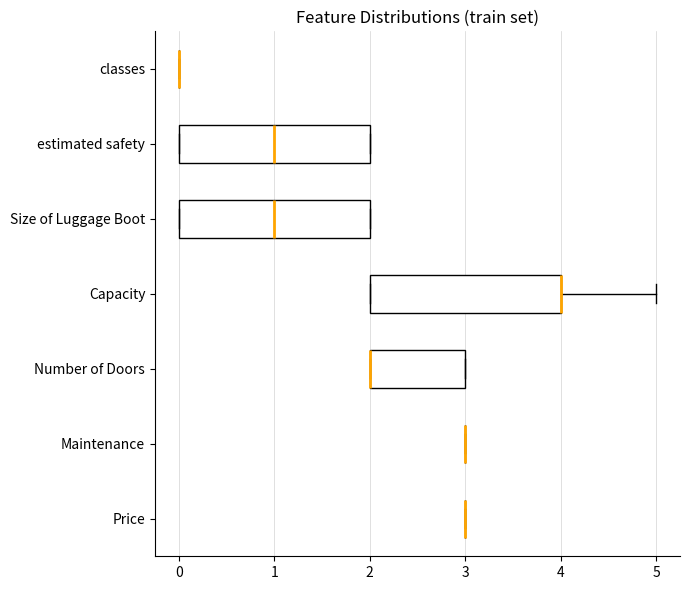

Reading bottom to top, transcribe this box plot: for each box, give where its median line is, the range the box spans, and where its two whiskers end, as read against the x-axis. The values are not printed on the chart, so give them approximately, as read against the axis.

Price: box collapsed to a line at 3, whiskers 3 to 3
Maintenance: box collapsed to a line at 3, whiskers 3 to 3
Number of Doors: median 2 (drawn on the box's left edge), box 2 to 3, whiskers 2 to 3
Capacity: median 4 (drawn on the box's right edge), box 2 to 4, whiskers 2 to 5
Size of Luggage Boot: median 1, box 0 to 2, whiskers 0 to 2
estimated safety: median 1, box 0 to 2, whiskers 0 to 2
classes: box collapsed to a line at 0, whiskers 0 to 0